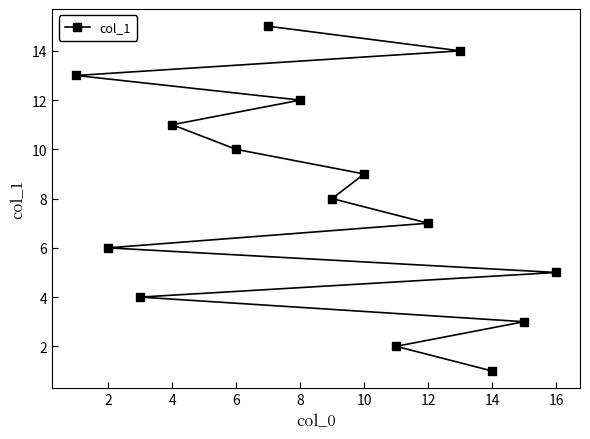

What is the difference between the maximum and minimum values?

14